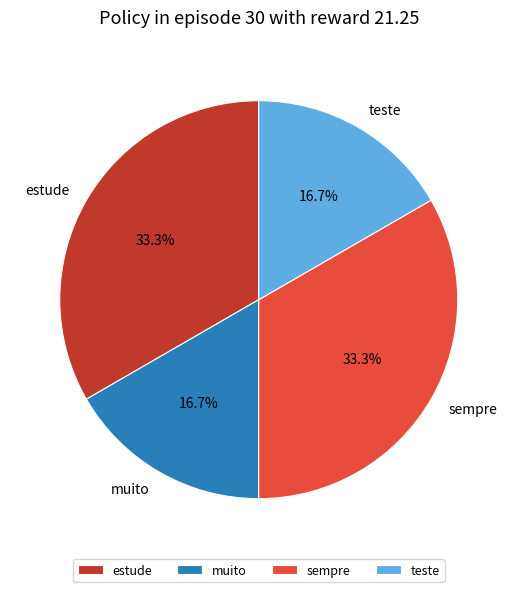

Is there a majority slice in this chart?

No